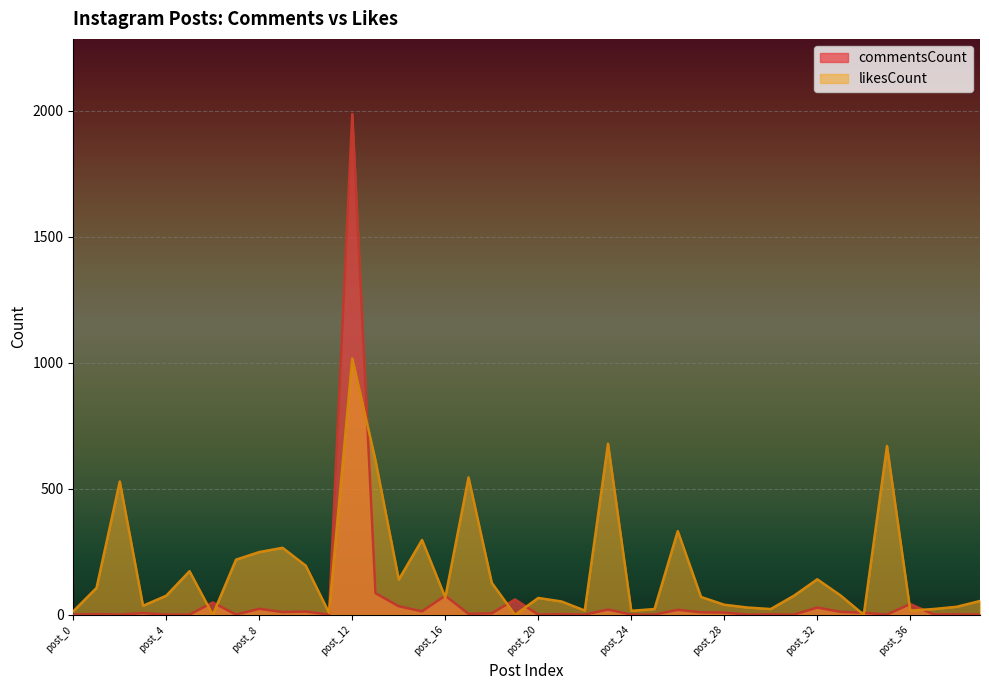

Between post_27 and post_9, which is larger?

post_9